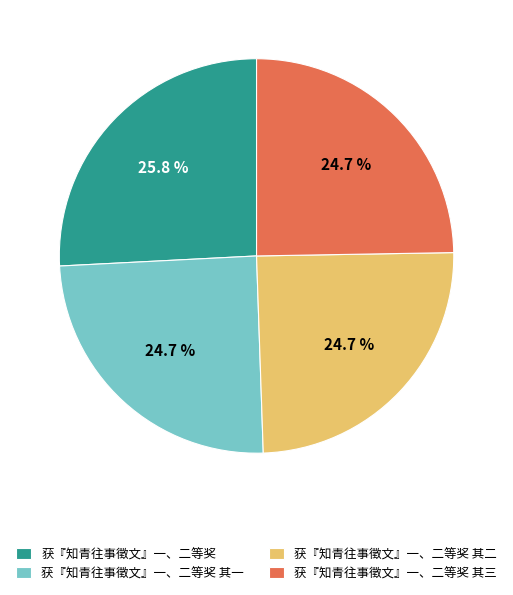

To the nearest percent, what percentage of the pie is 获『知青往事徵文』一、二等奖?

26%